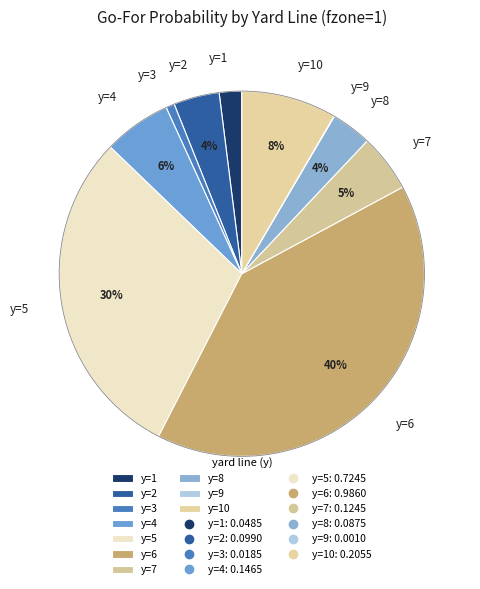

Is y=5 the majority of the pie?

No